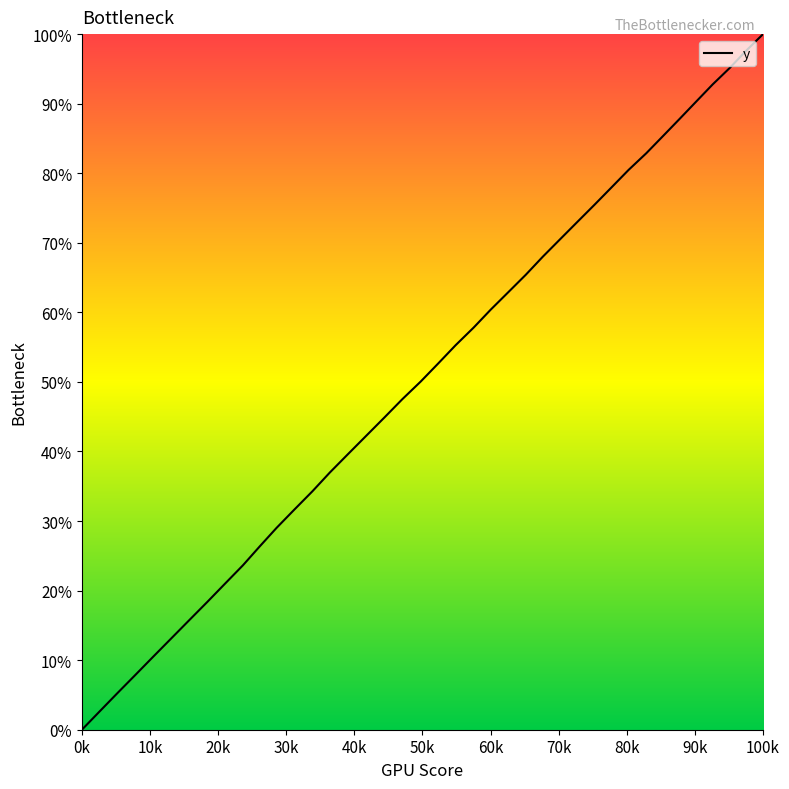

Count the number of data series in this chart.

1